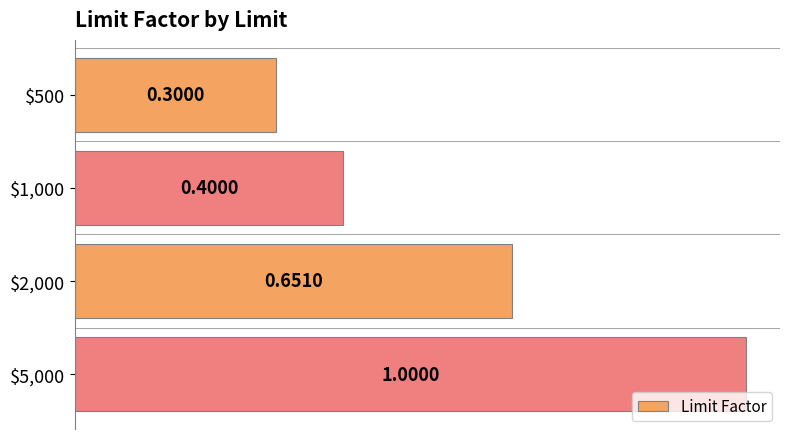

What is the sum of all values?

2.4